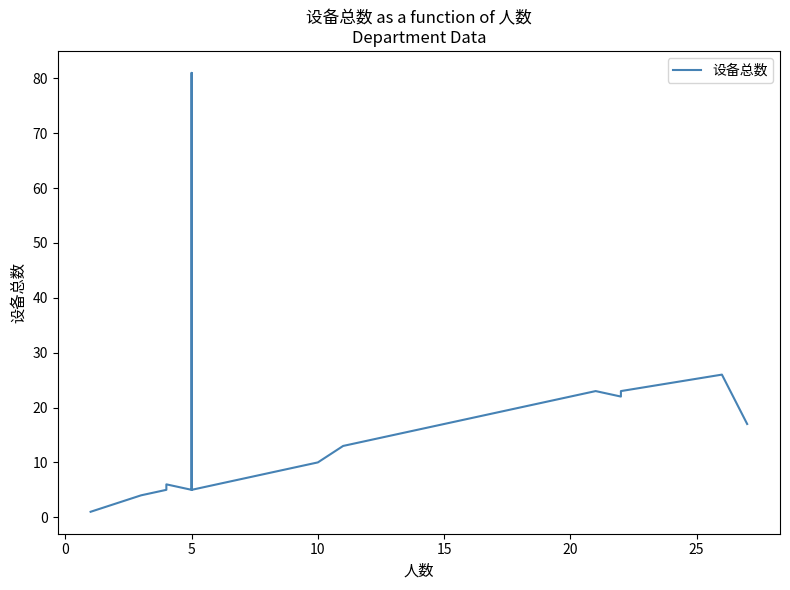

Reading right to left, what are all the values shown in this chart?

17	26	23	22	23	22	20	13	10	7	5	81	6	5	6	5	4	4	1	1	1